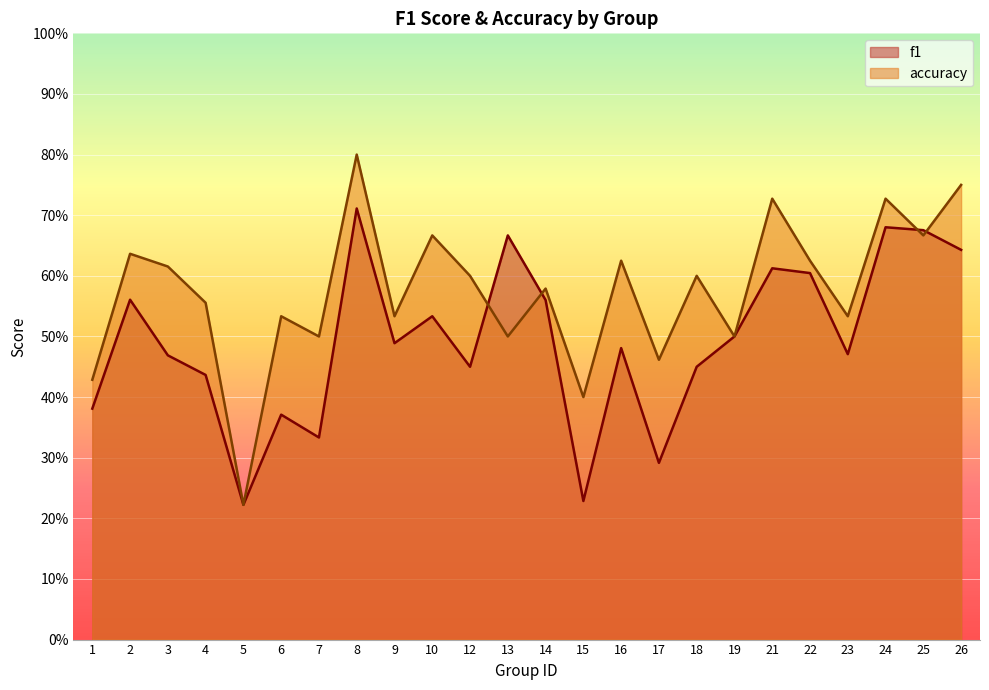

Does the chart display data point markers on the line(s)?

No